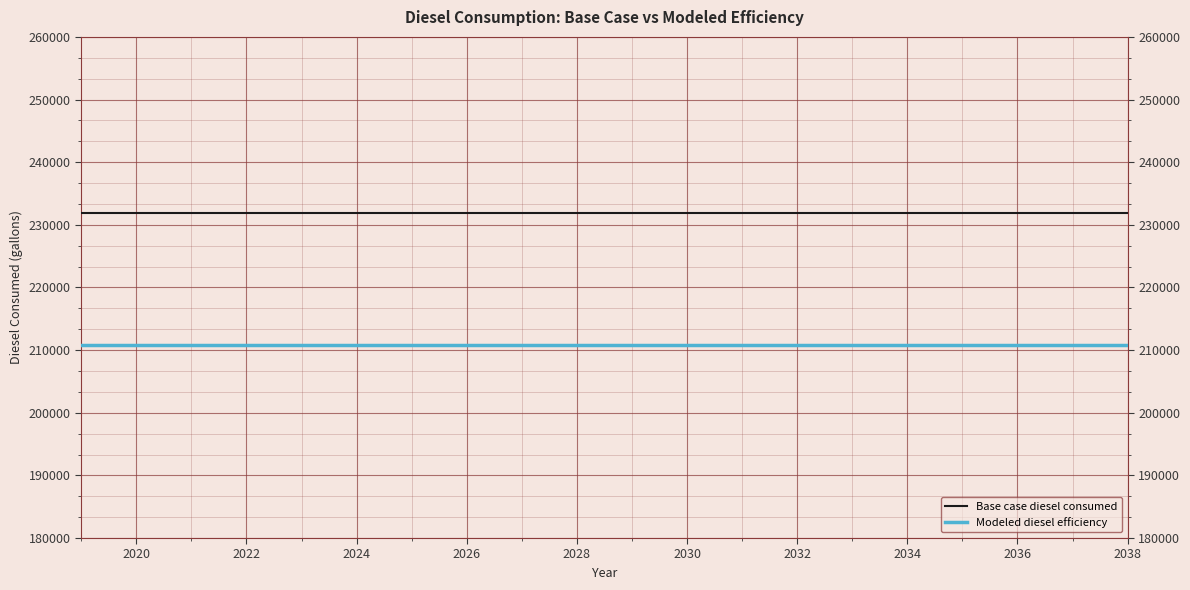

List the series in order of their peak value, lowest first.

Modeled diesel efficiency, Base case diesel consumed